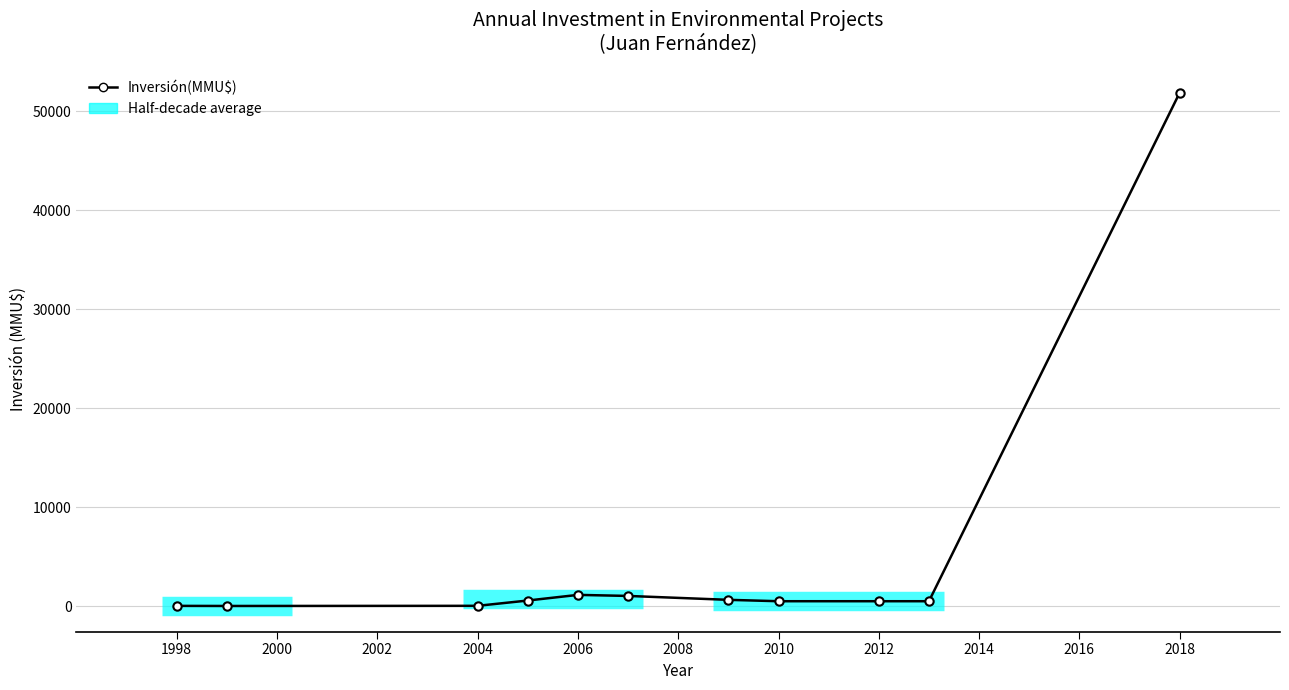

Does the chart display data point markers on the line(s)?

Yes